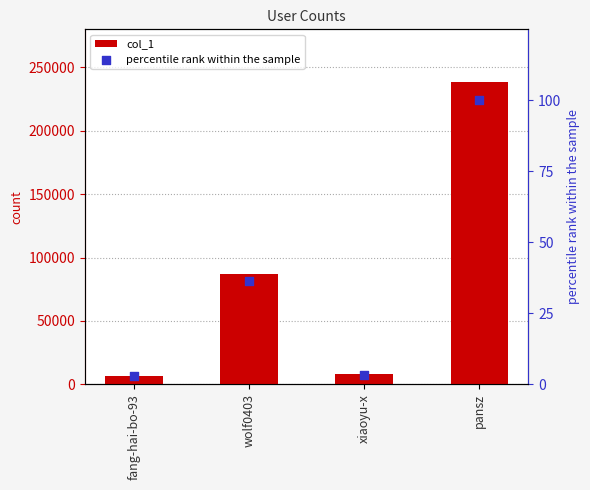

At how many categories does at least one series exceed 219304?

1